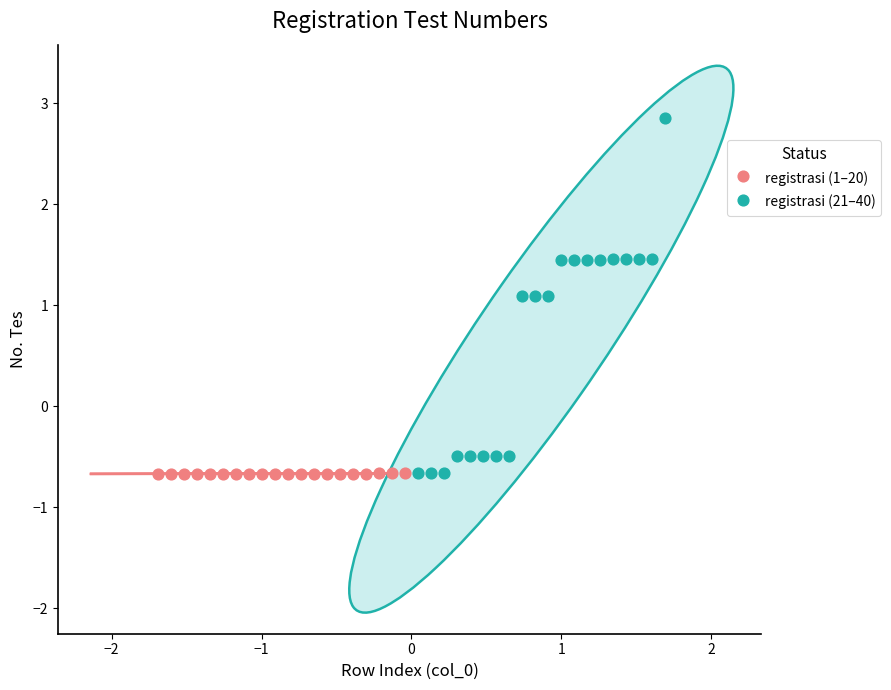

Which series has the widest spread of Y values?

registrasi (21–40)